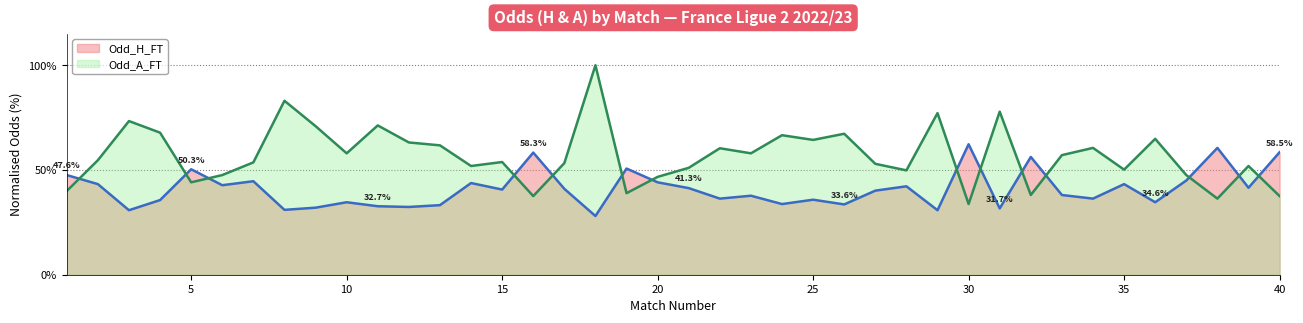

Which series changed the most between 12 and 27?

Odd_A_FT